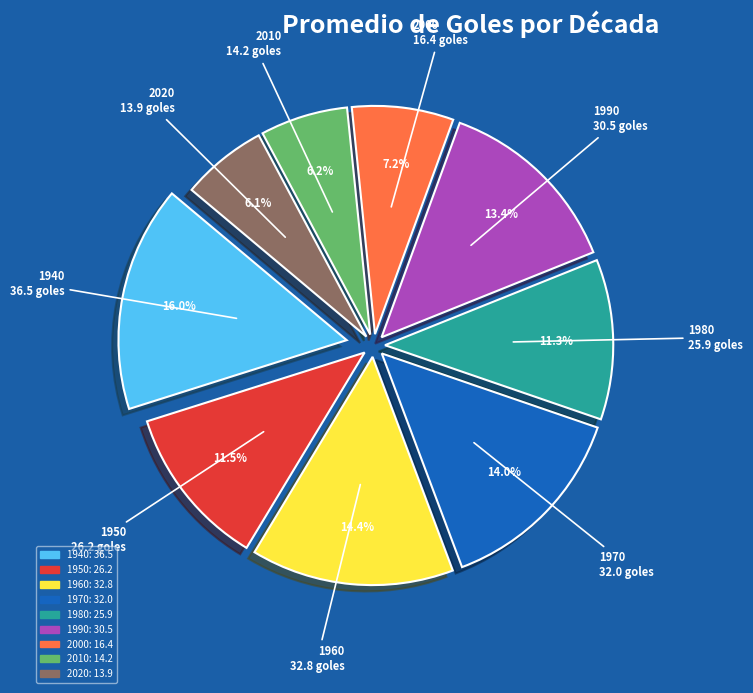

Is 1970 the majority of the pie?

No